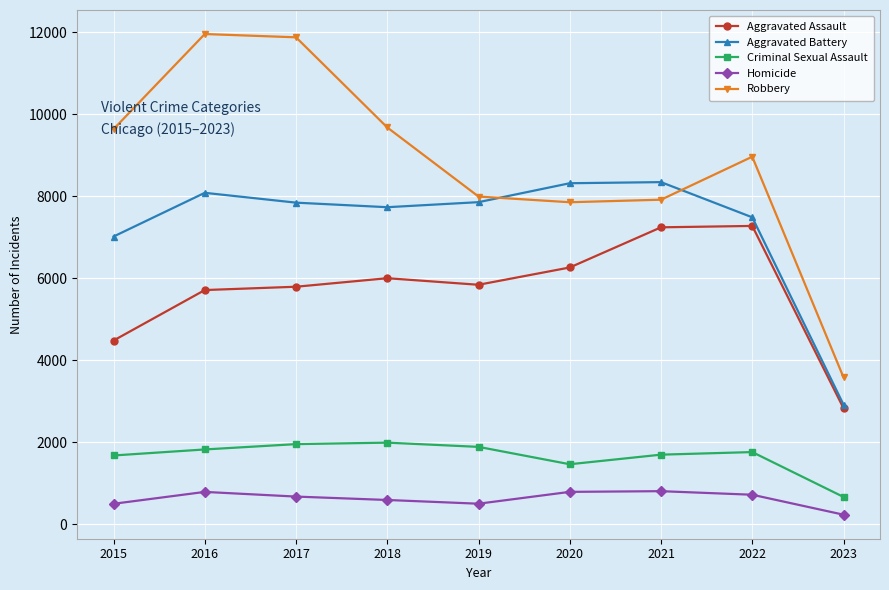

Is it true that Aggravated Assault equals 949 at 2023?

False